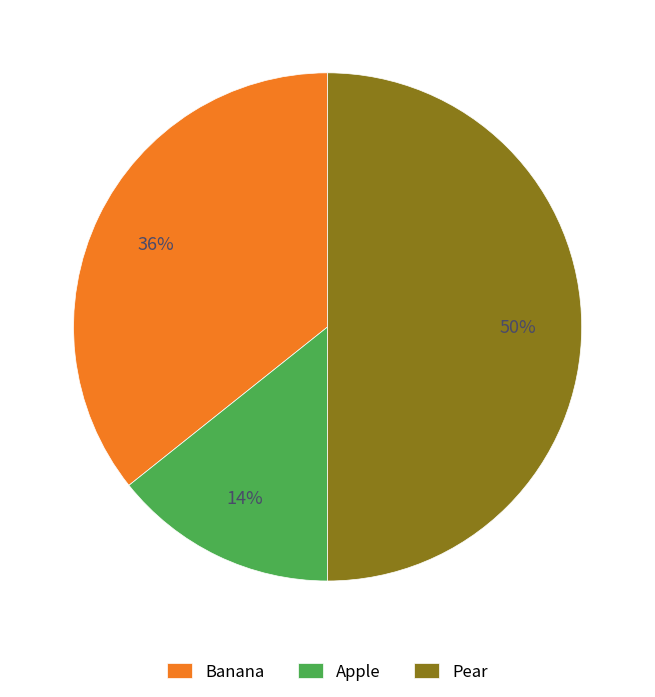

To the nearest percent, what is the difference between the Apple and Pear slice percentages?

36%